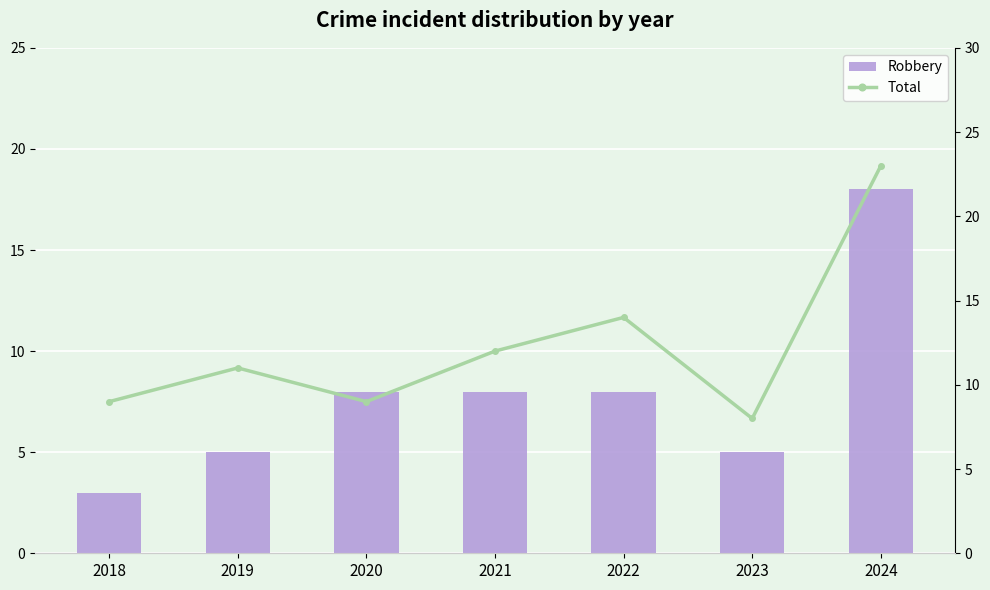

What are all the series names shown in the legend?

Robbery, Total